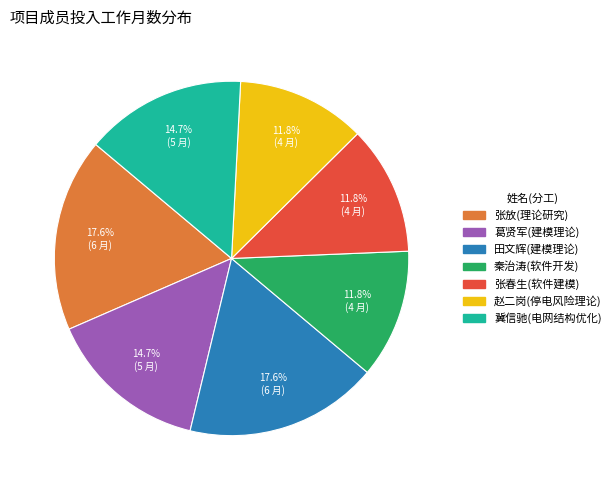

True or false: 张放(理论研究) accounts for 18% of the total.

True